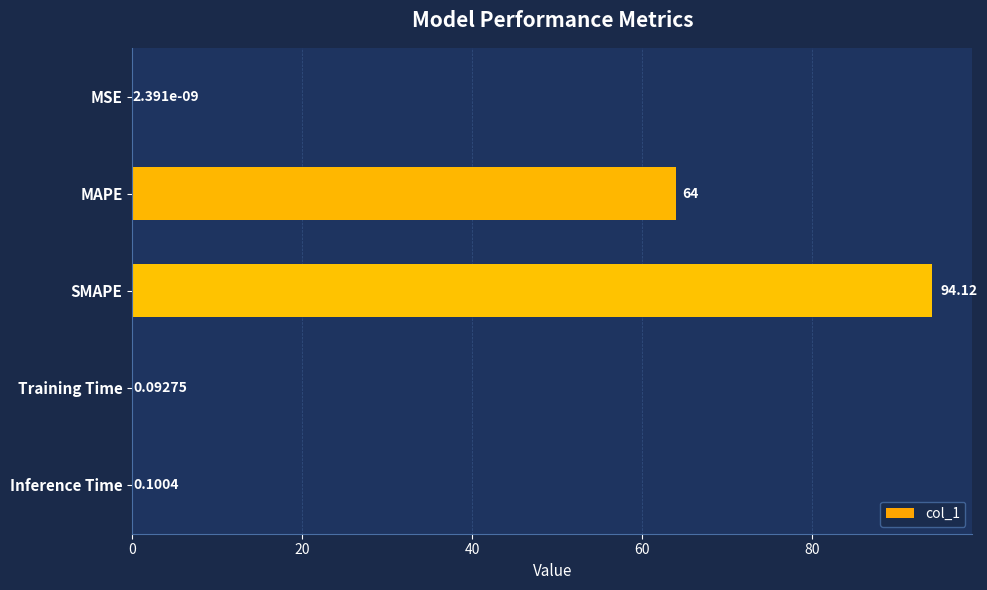

Where is the data nearest to the value 47?

MAPE